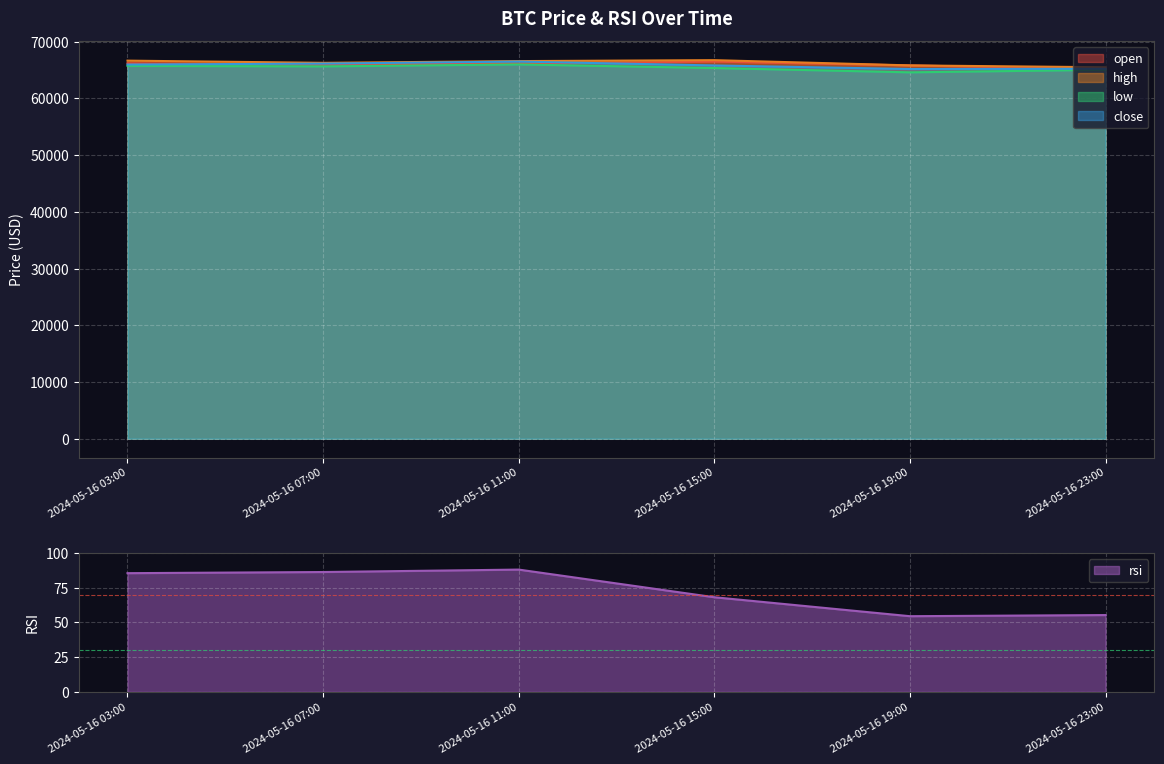

What is the sum of the open values at 2024-05-16 07:00 and 2024-05-16 11:00?

132118.0